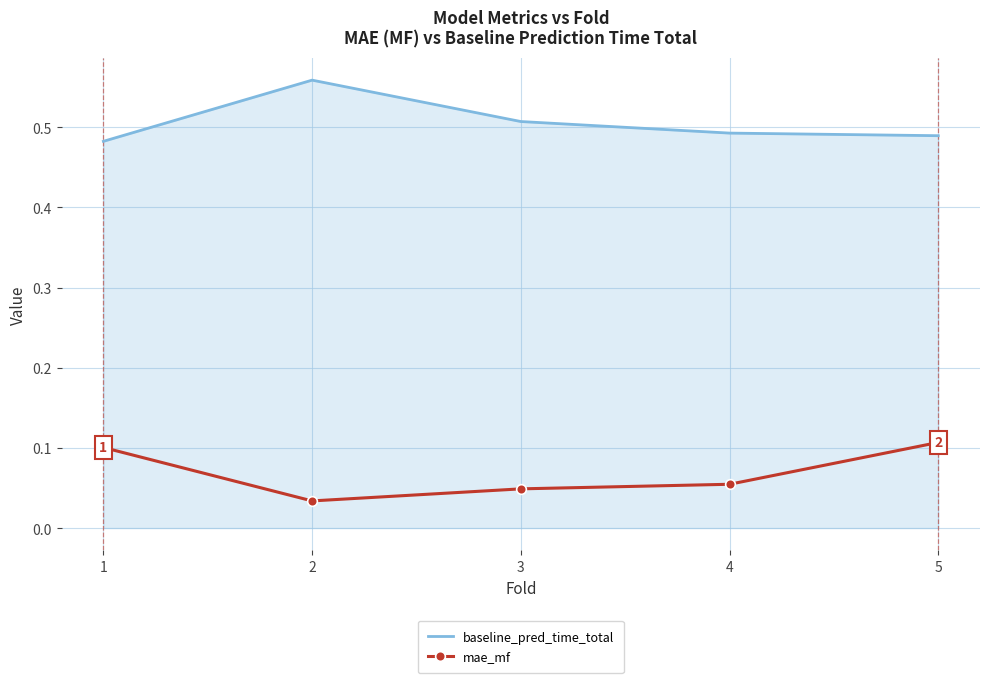

The baseline_pred_time_total series shows 0.8 at 5. True or false?

False